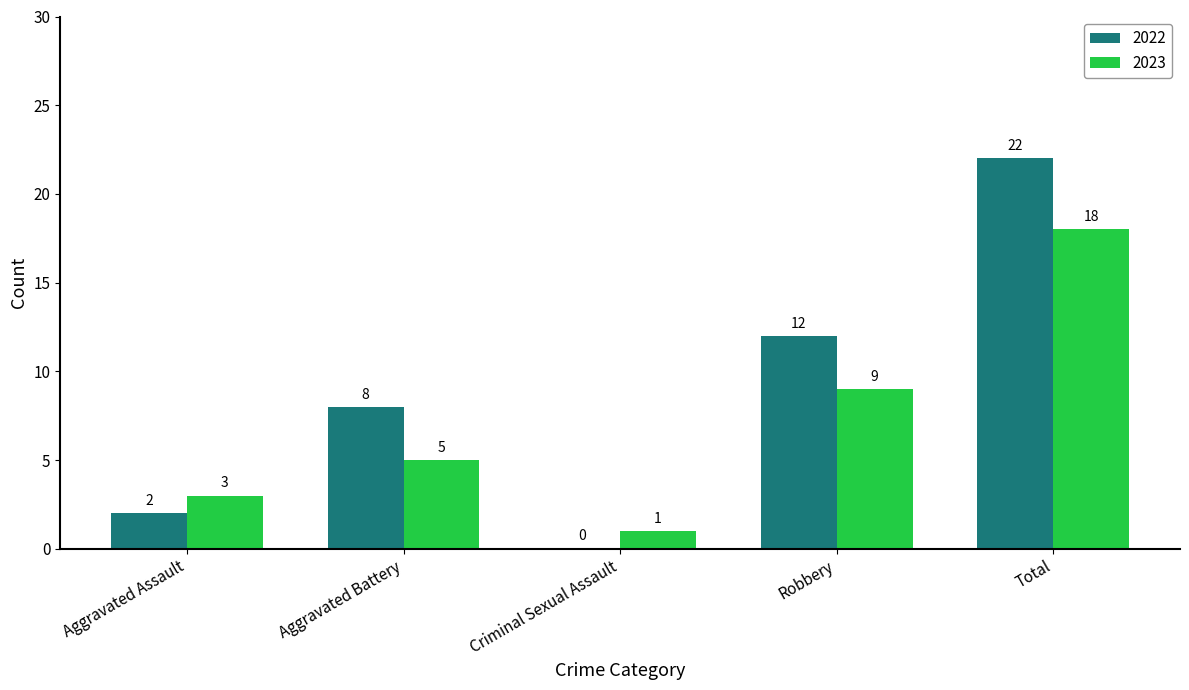

True or false: 2022 has a value of 2 at Aggravated Assault.

True